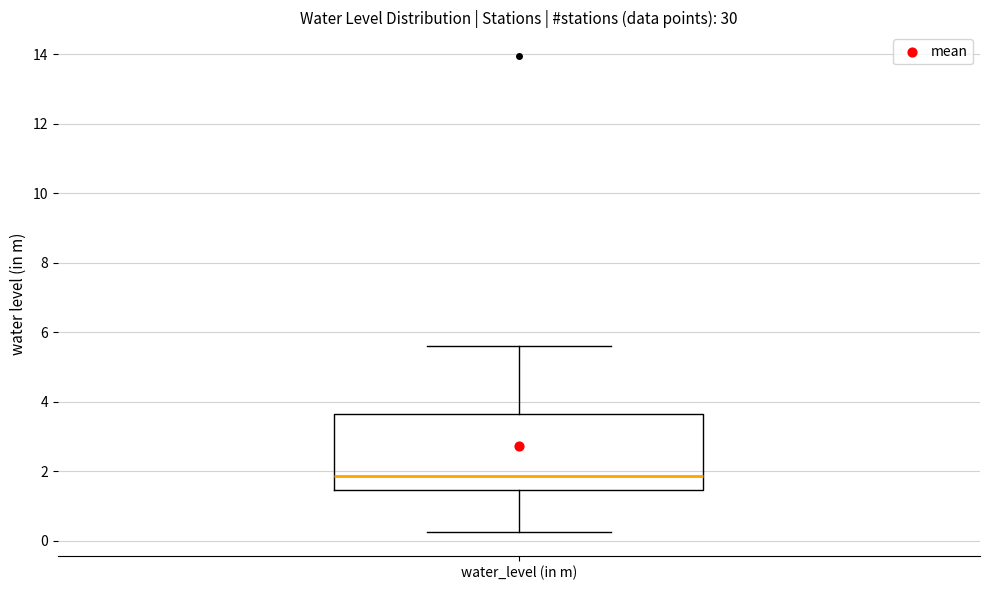

Transcribe this box plot: give where the median line is, the range the box spans, and where the two whiskers end, as read against the y-axis. The values are not printed on the chart, so give them approximately, as read against the axis.

median 1.8, box 1.4 to 3.6, whiskers 0.2 to 5.6